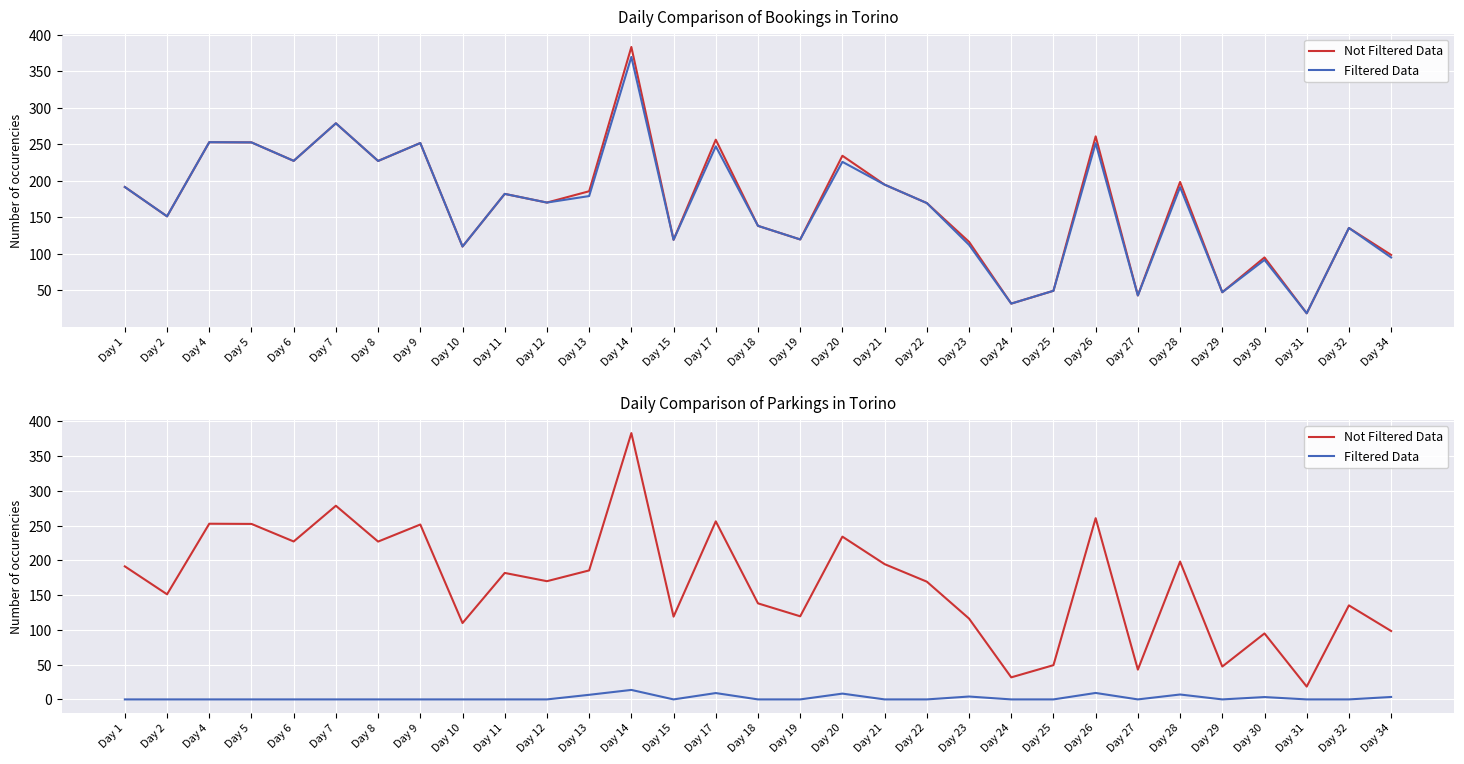

What are all the series names shown in the legend?

Not Filtered Data, Filtered Data